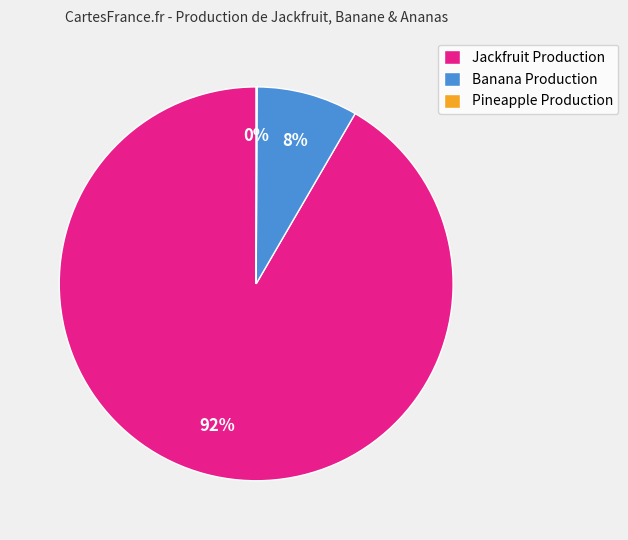

The Banana Production slice represents 18% of the pie. True or false?

False